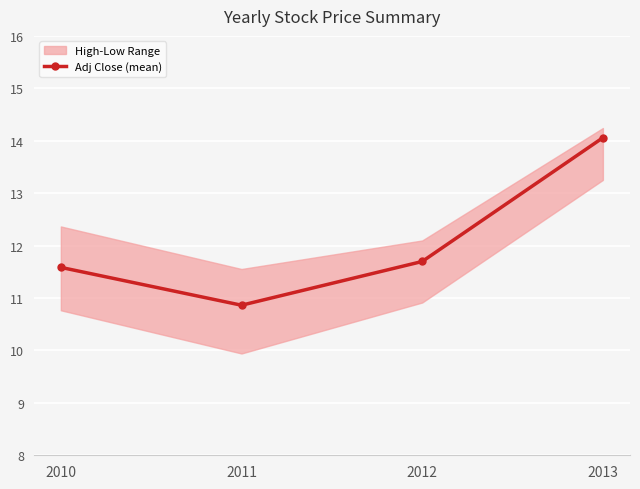

Reading left to right, list all the values displayed in this chart.

2010=11.6	2011=10.9	2012=11.7	2013=14.1